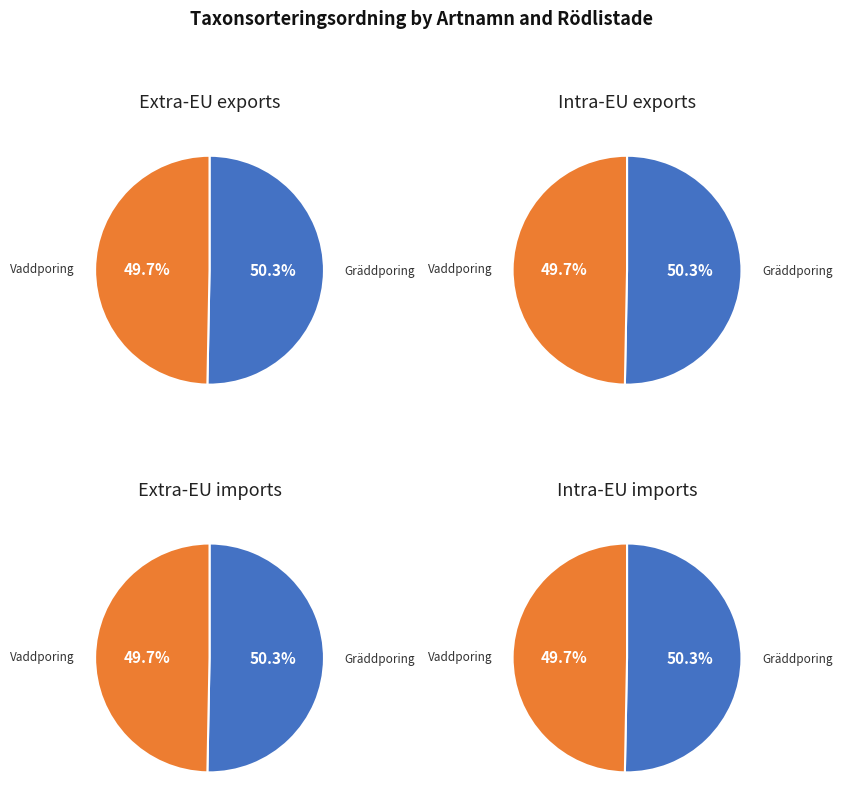

The Vaddporing slice represents 1% of the pie. True or false?

False